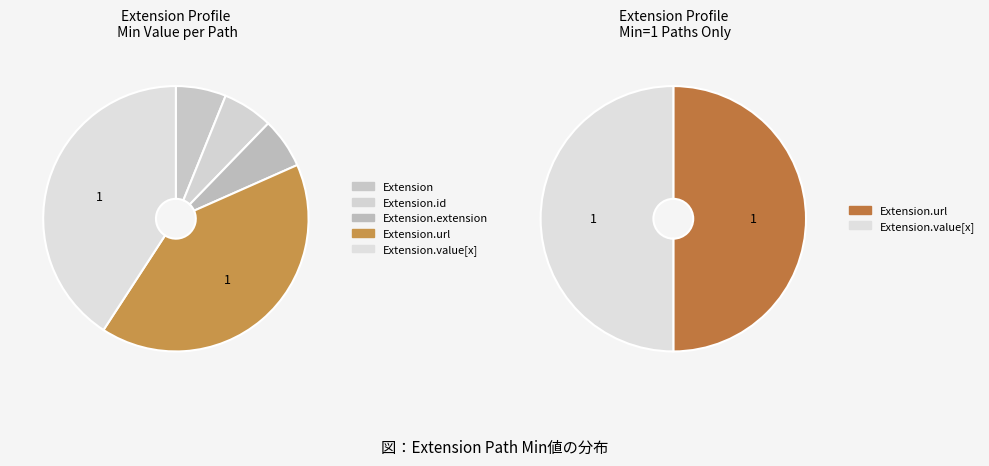

Count the number of slices in the pie.

5